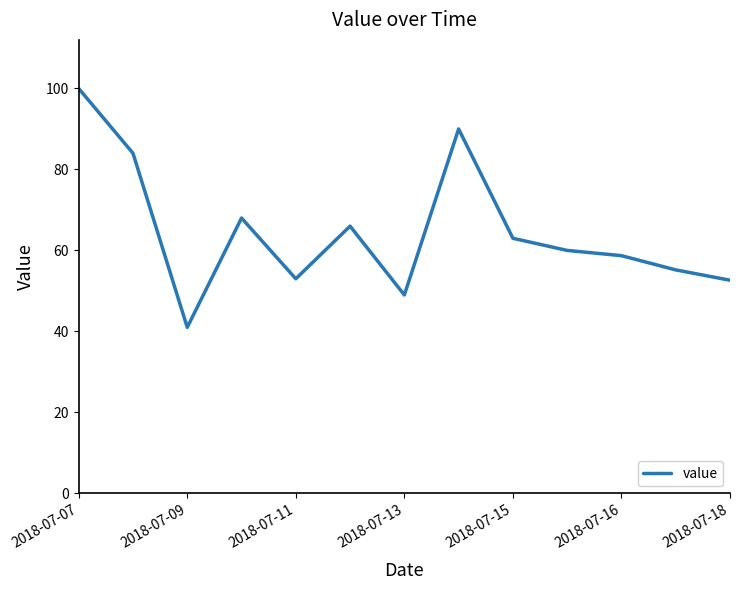

What is the maximum value shown in the chart?

100.0